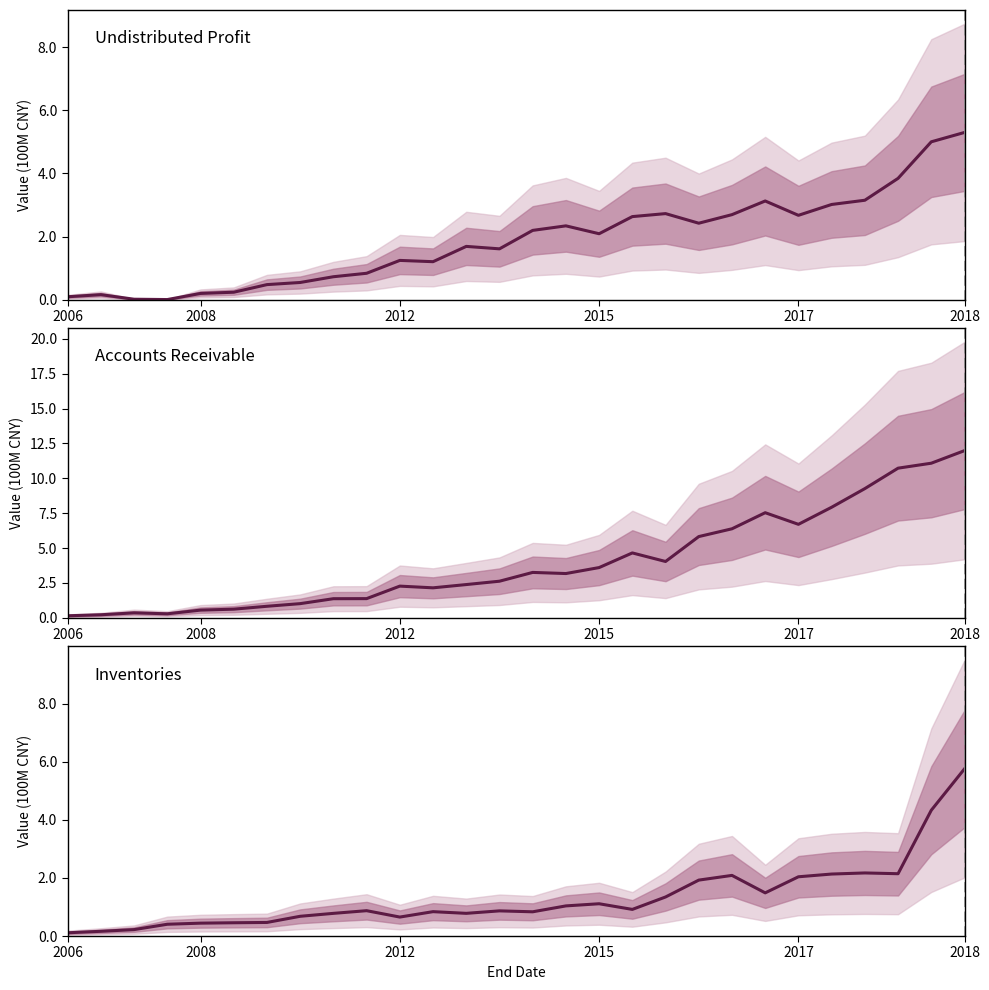

At which category is the sum across all series the highest?

2018